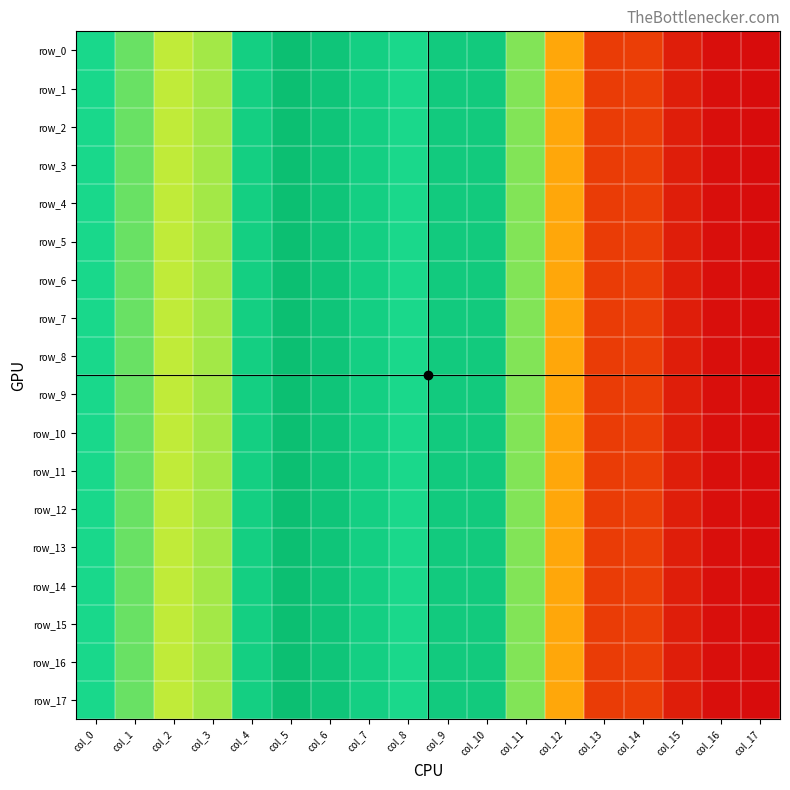

At which category is the sum across all series the highest?

col_5